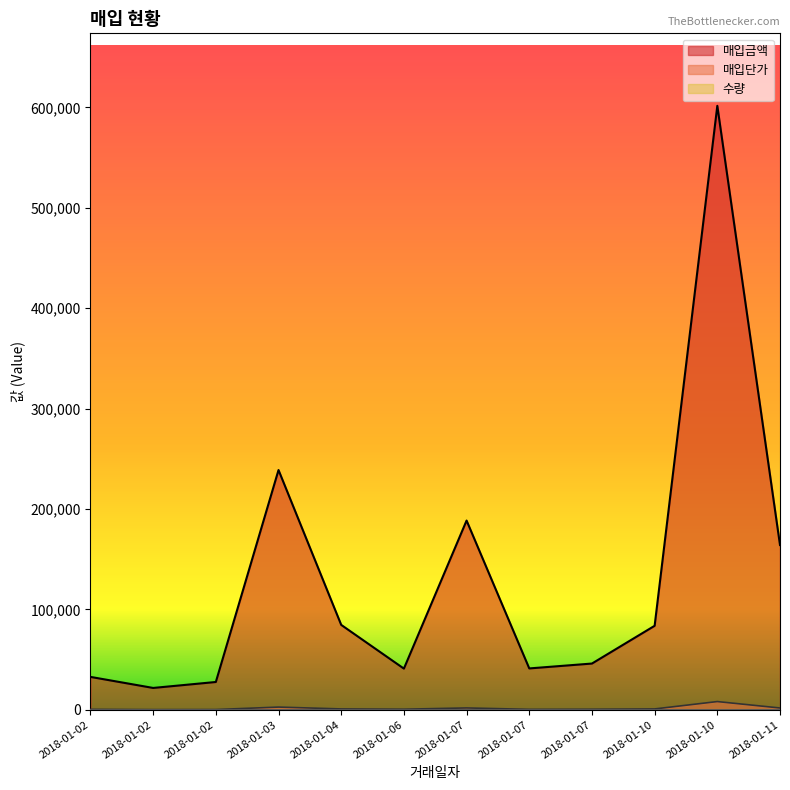

Which series has the largest total across all categories?

매입금액